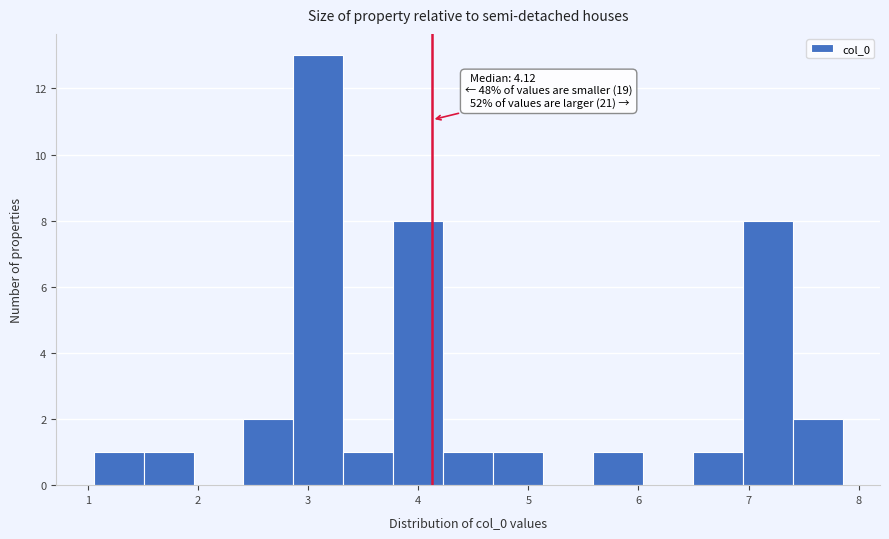

Which range on the x-axis has the tallest bar?

2.9 to 3.3